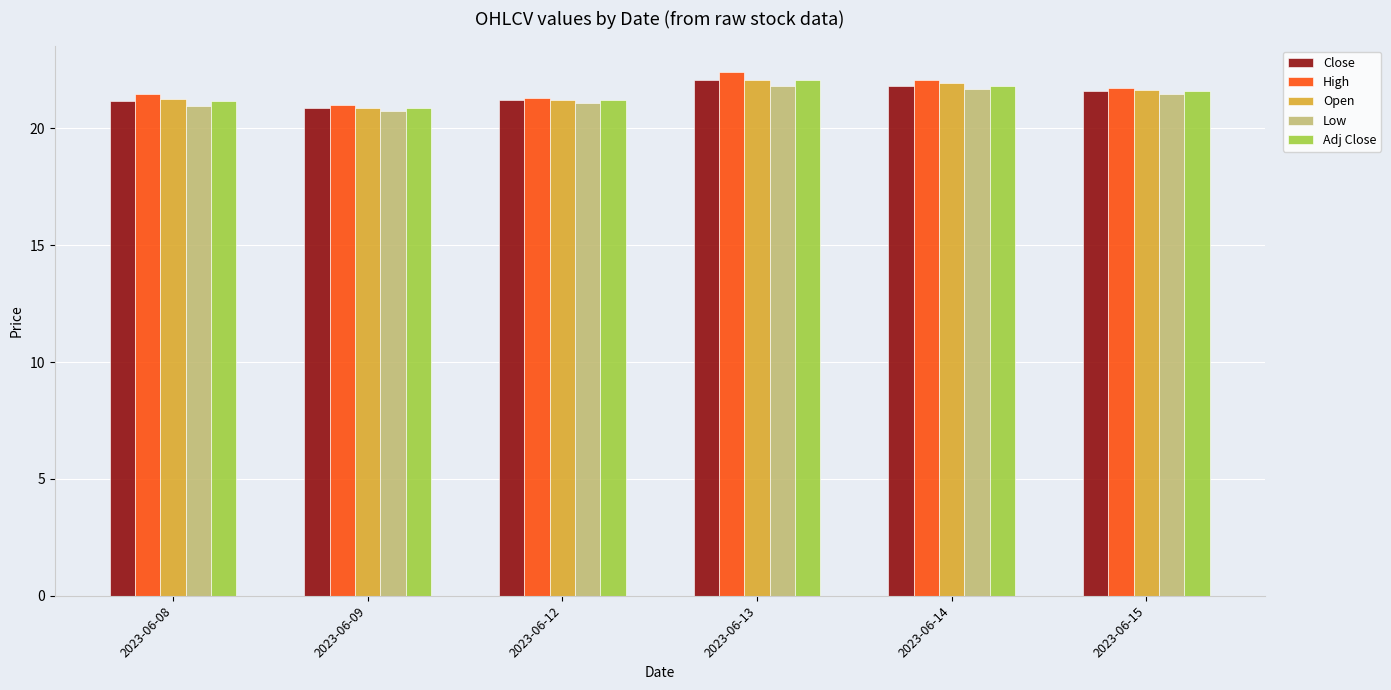

Which category has the lowest value across all series?

2023-06-09